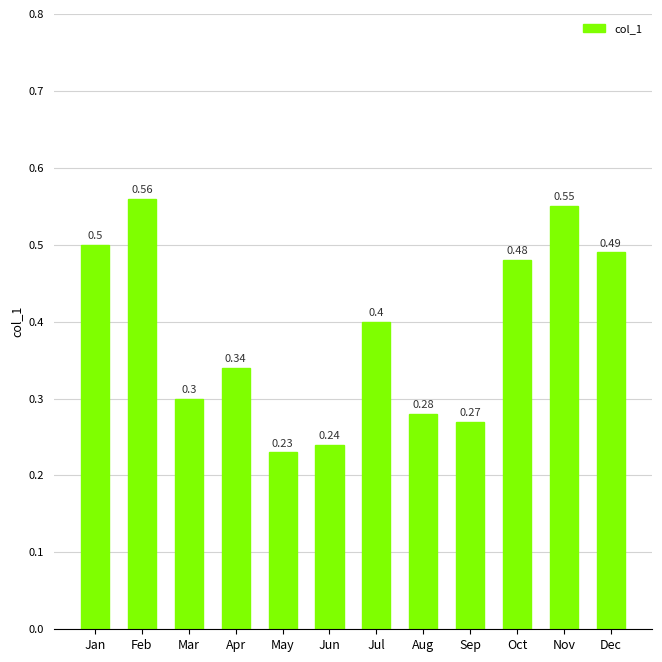

Which category has the lowest value across all series?

May